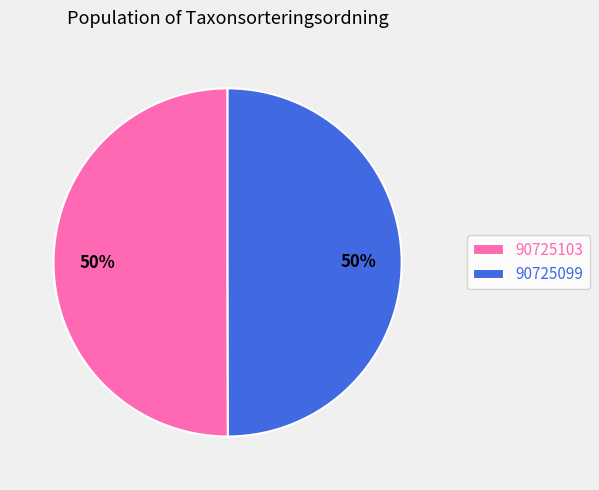

To the nearest percent, what percentage of the pie is 90725099?

50%